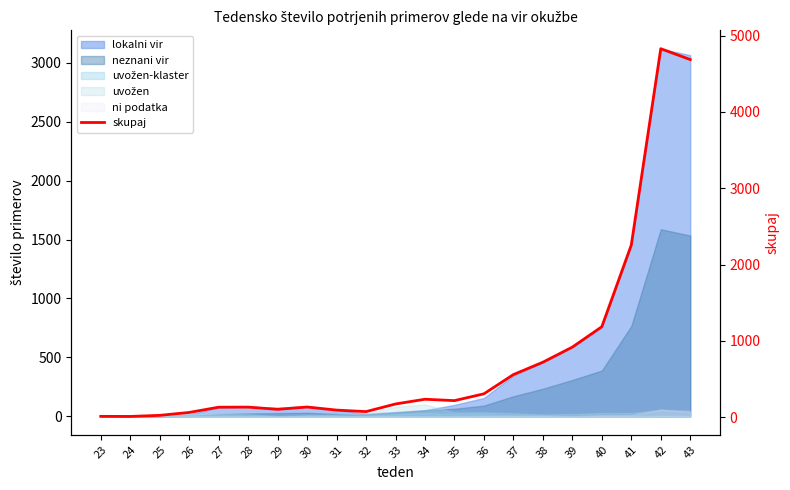

Which label corresponds to the largest value in the chart?

42